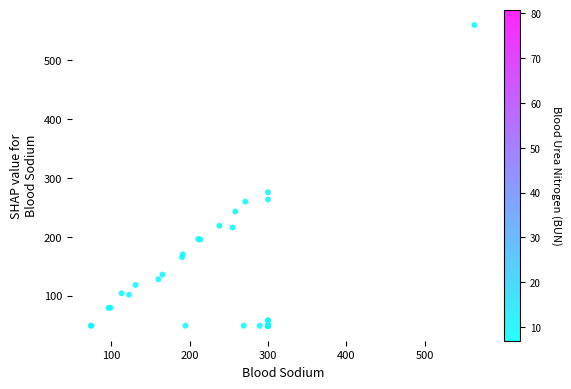

What Y value in the scatter plot is closest to 304?

275.6